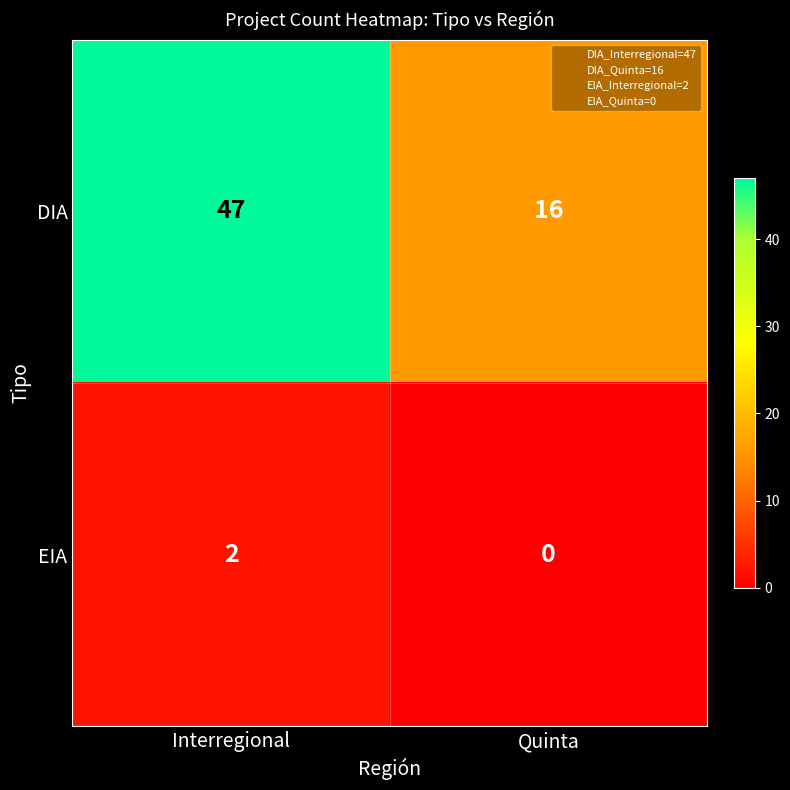

What is the difference between the maximum and minimum values in the DIA series?

31